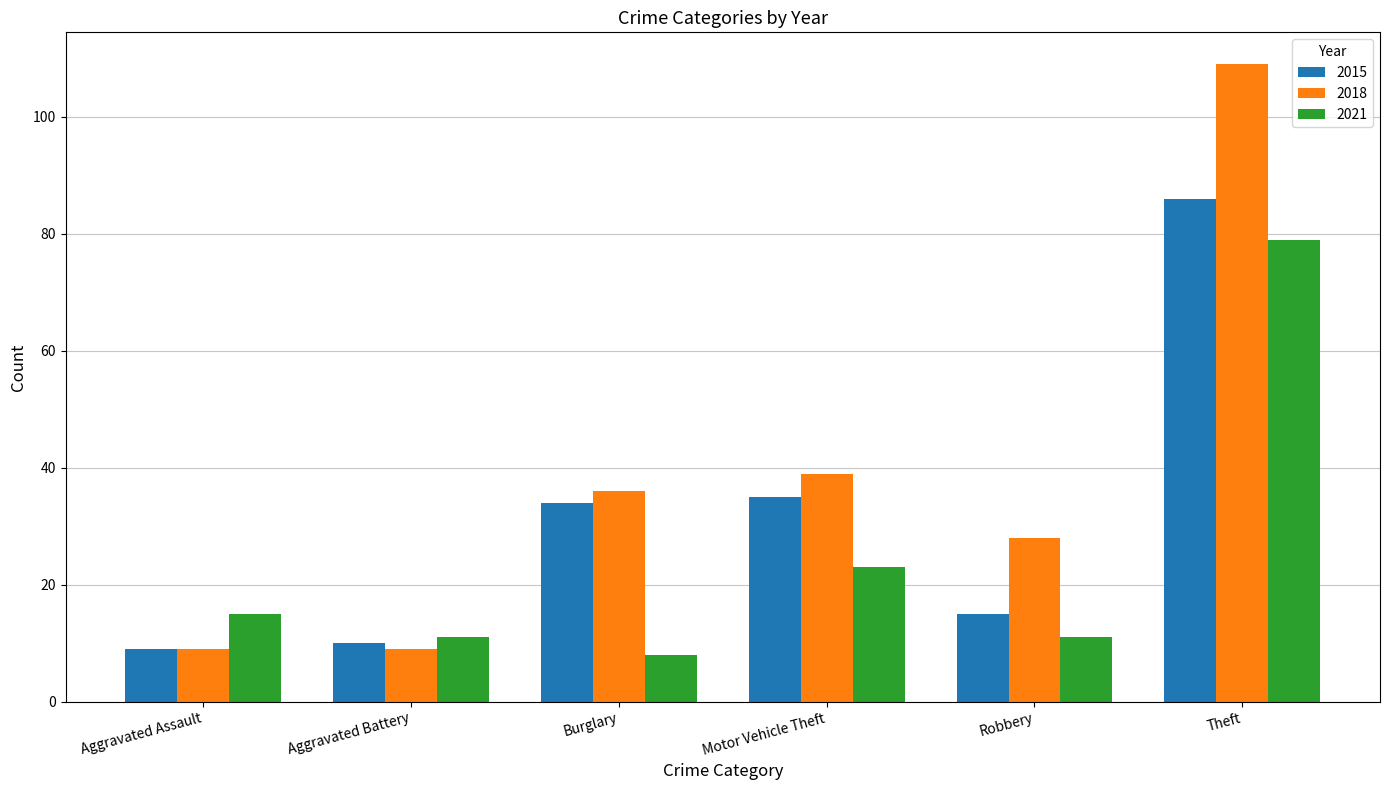

Reading left to right, extract all data points from this chart.

2015: 9	10	34	35	15	86
2018: 9	9	36	39	28	109
2021: 15	11	8	23	11	79